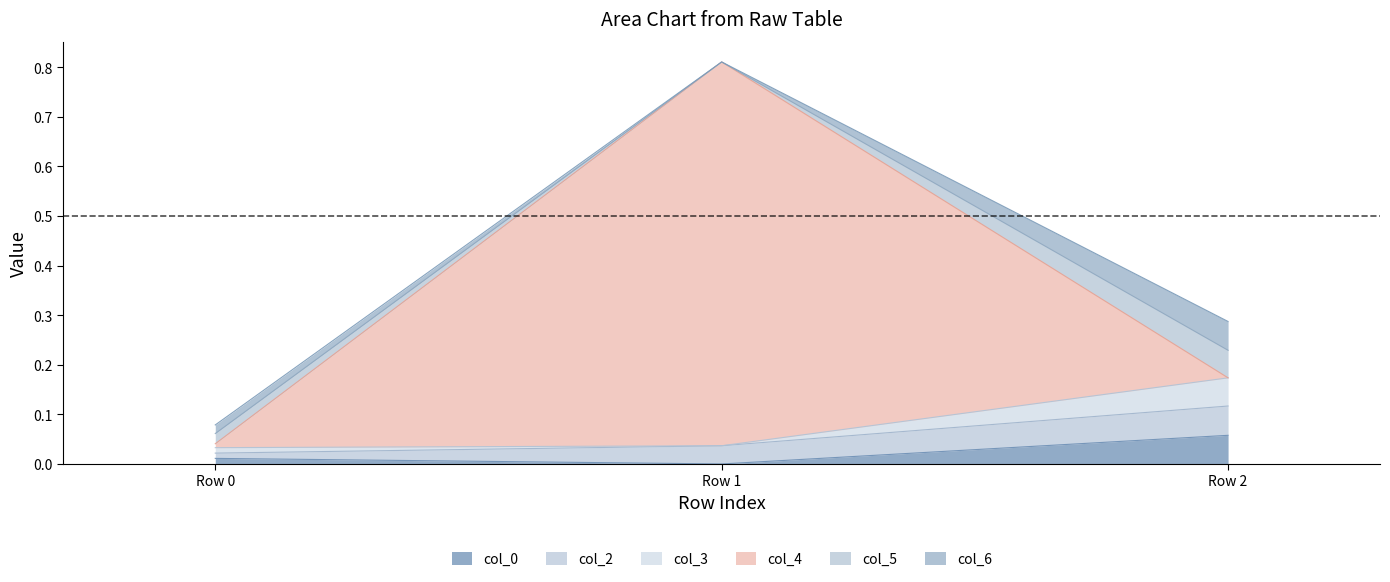

Is it true that col_5 equals -0.0 at Row 1?

False